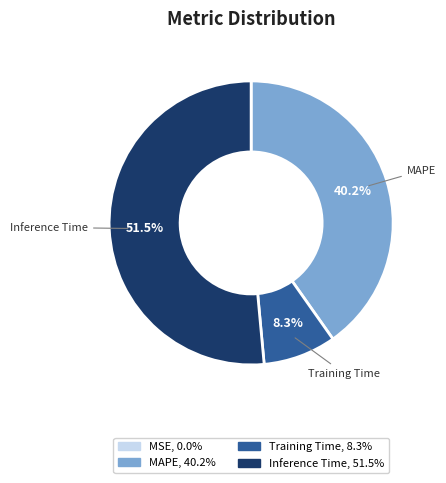

Does any single category account for the majority?

Yes